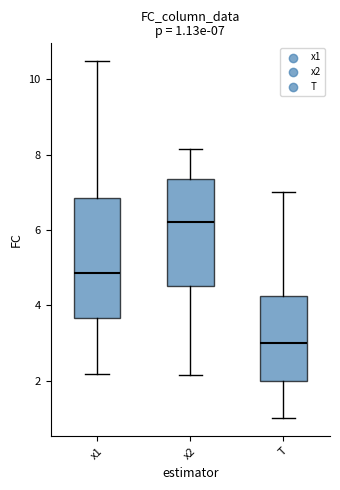

Which box's median line is the highest?

x2